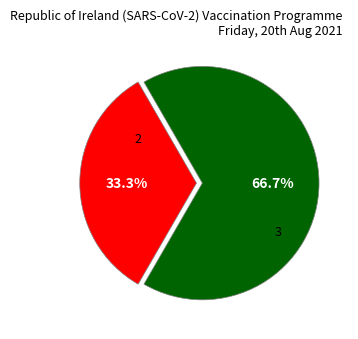

Is there a majority slice in this chart?

Yes